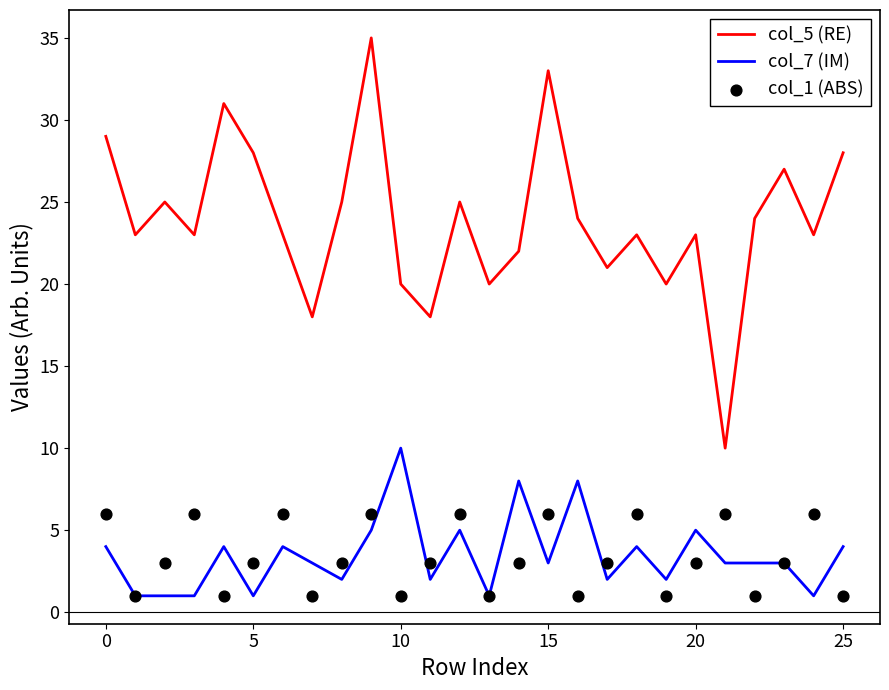

Which series has the largest Y range (max minus min)?

col_5 (RE)